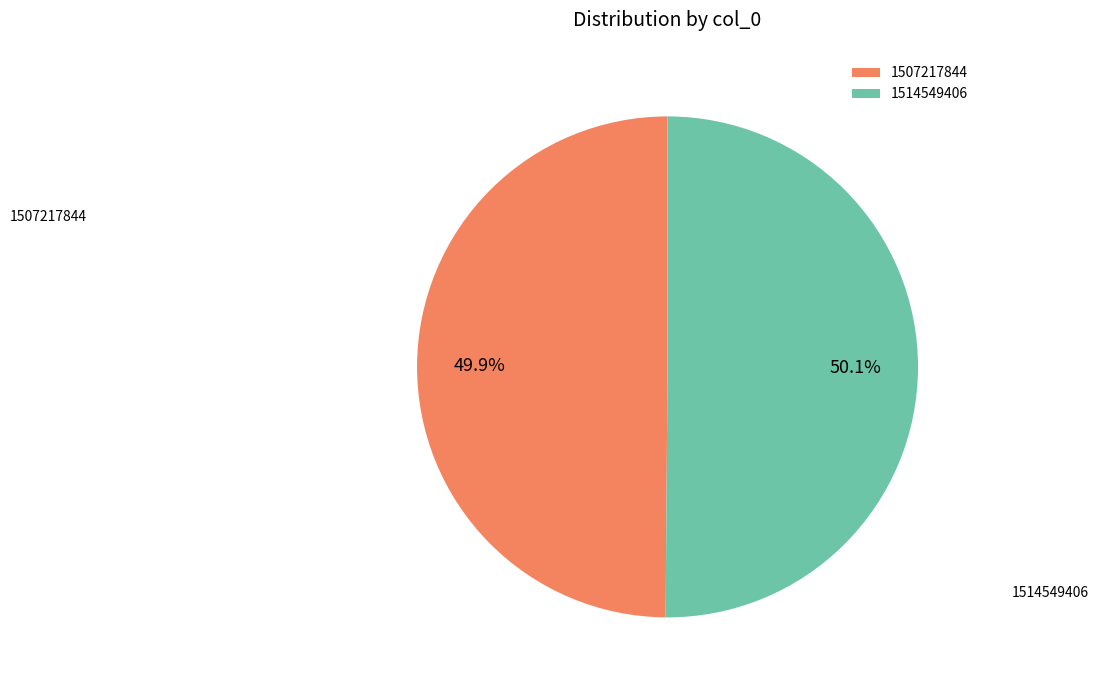

Is the sum of 1514549406 and 1507217844 greater than half?

Yes